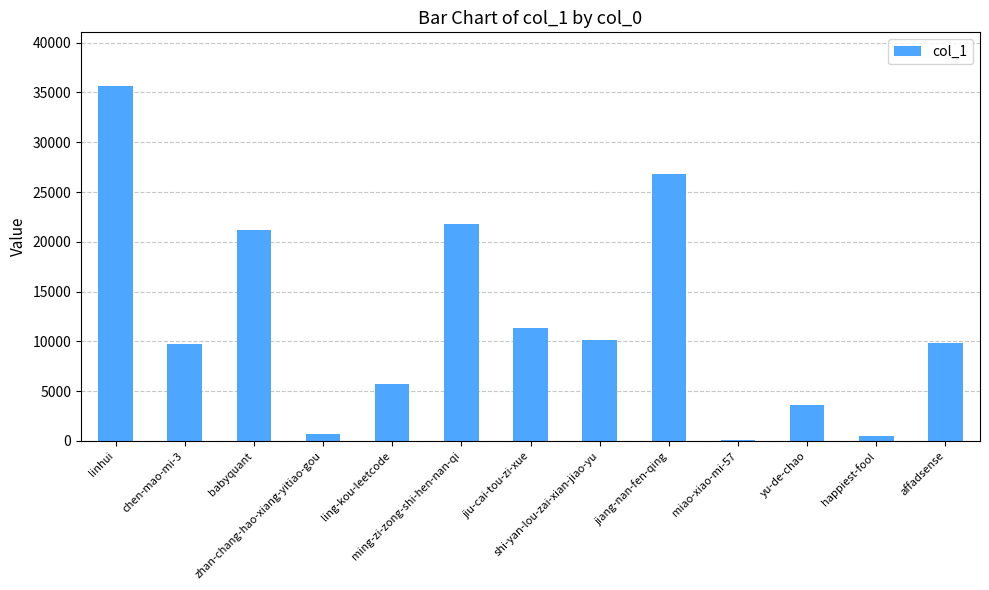

How many bars are there in total?

13